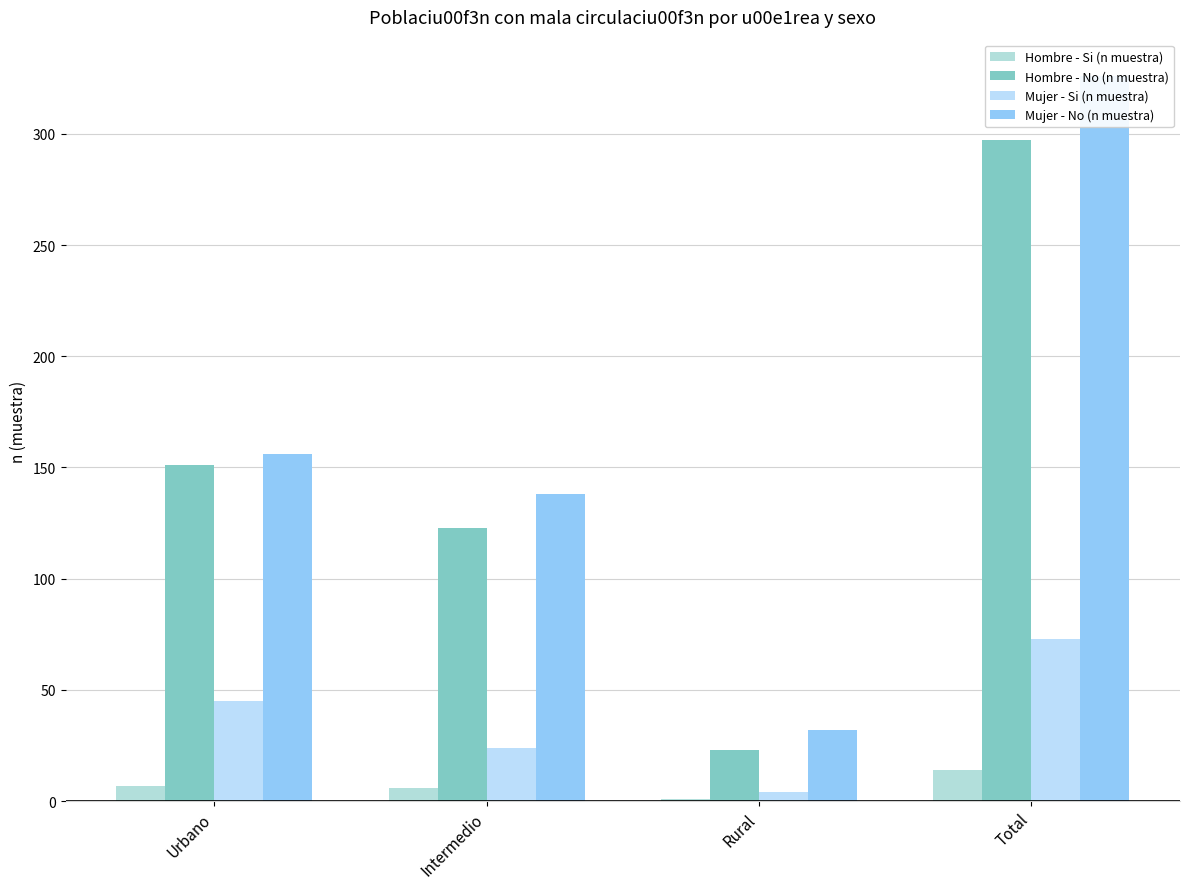

What are all the series names shown in the legend?

Hombre - Si (n muestra), Hombre - No (n muestra), Mujer - Si (n muestra), Mujer - No (n muestra)